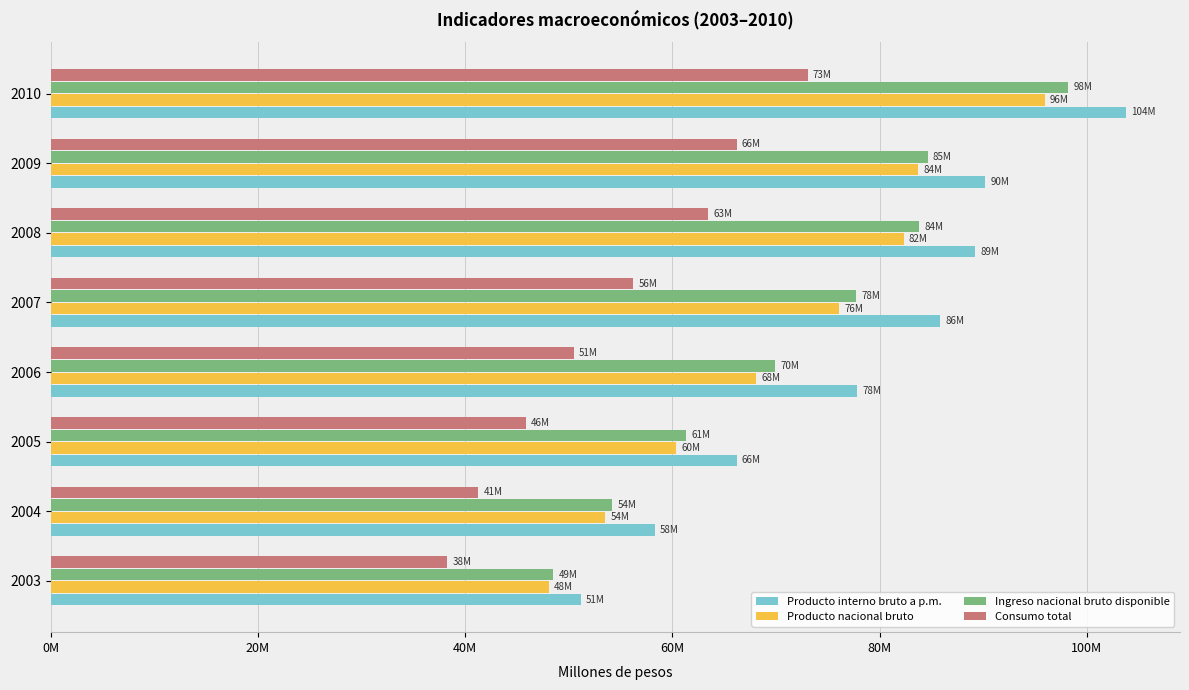

What are all the series names shown in the legend?

Producto interno bruto a p.m., Producto nacional bruto, Ingreso nacional bruto disponible, Consumo total